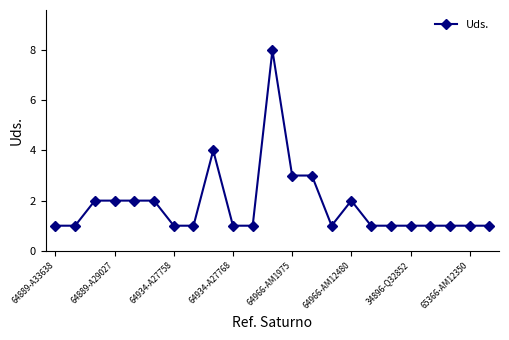

True or false: the data has more than 1 interior local peaks.

True